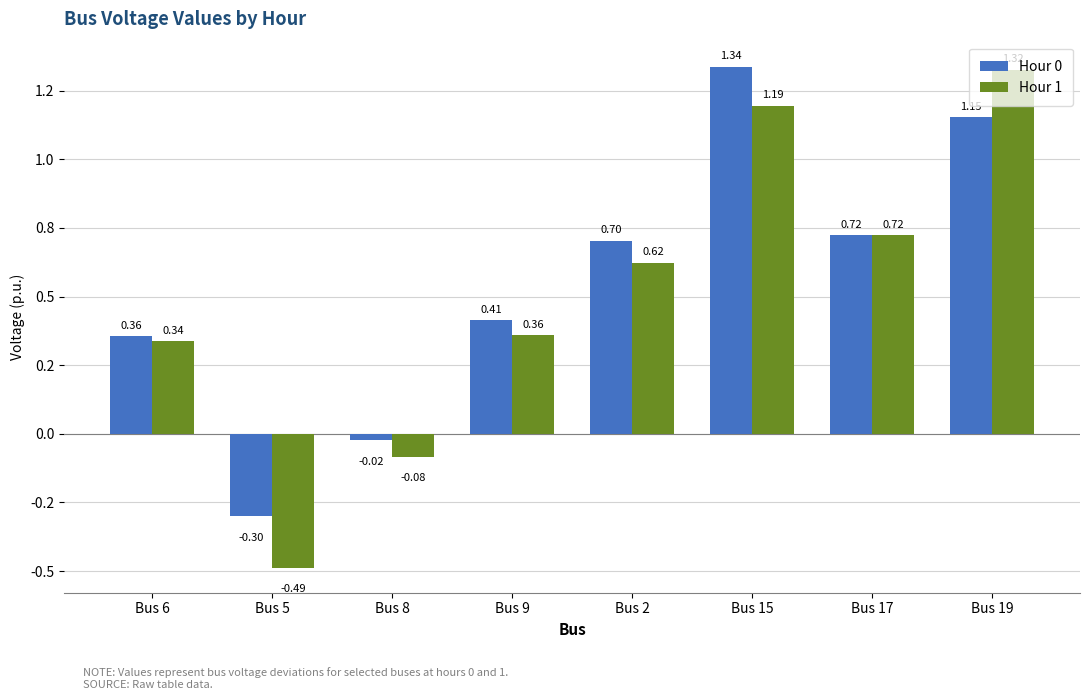

Does the chart contain any negative values?

Yes